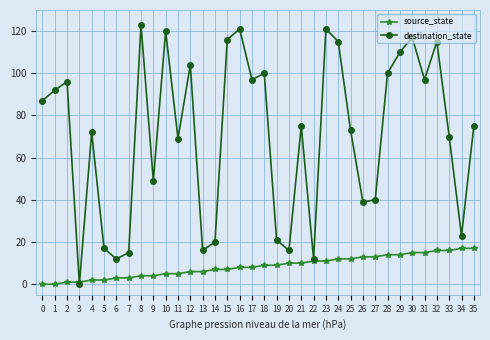

What are all the series names shown in the legend?

source_state, destination_state